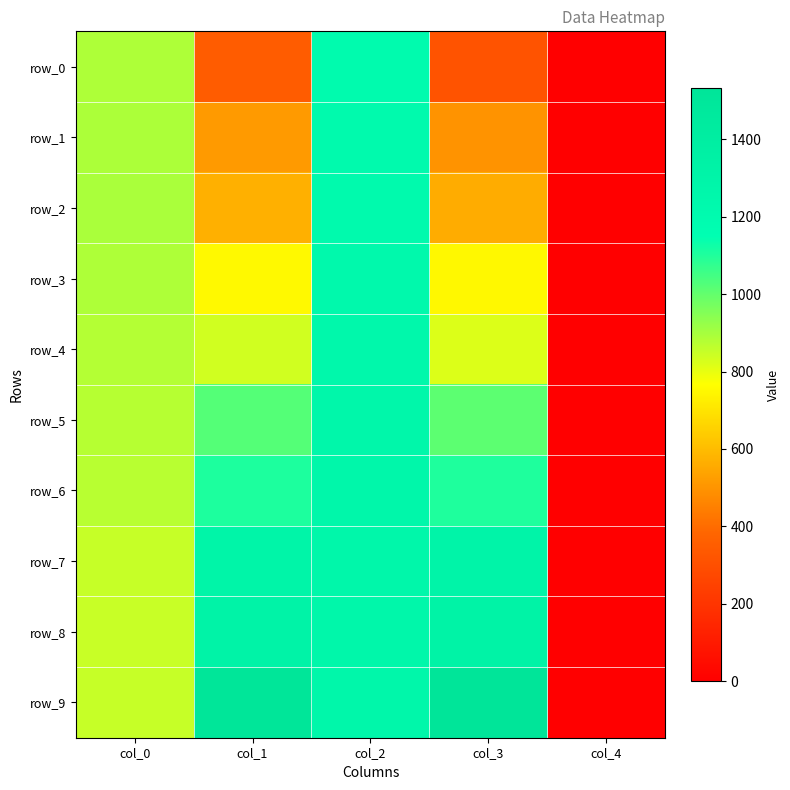

How many values in row_1 are above zero?

4